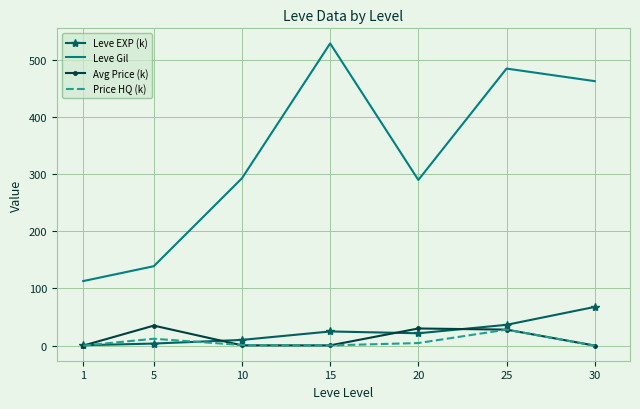

Is the value of Price HQ (k) at 25 greater than the value of Leve Gil at 5?

No